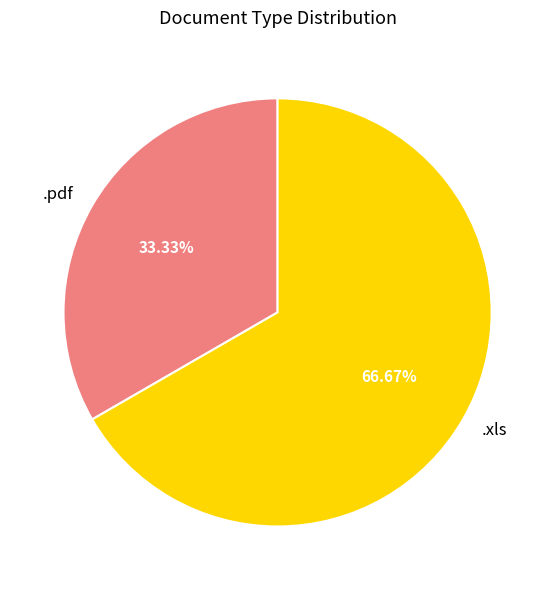

Is there any slice that represents more than half of the pie?

Yes